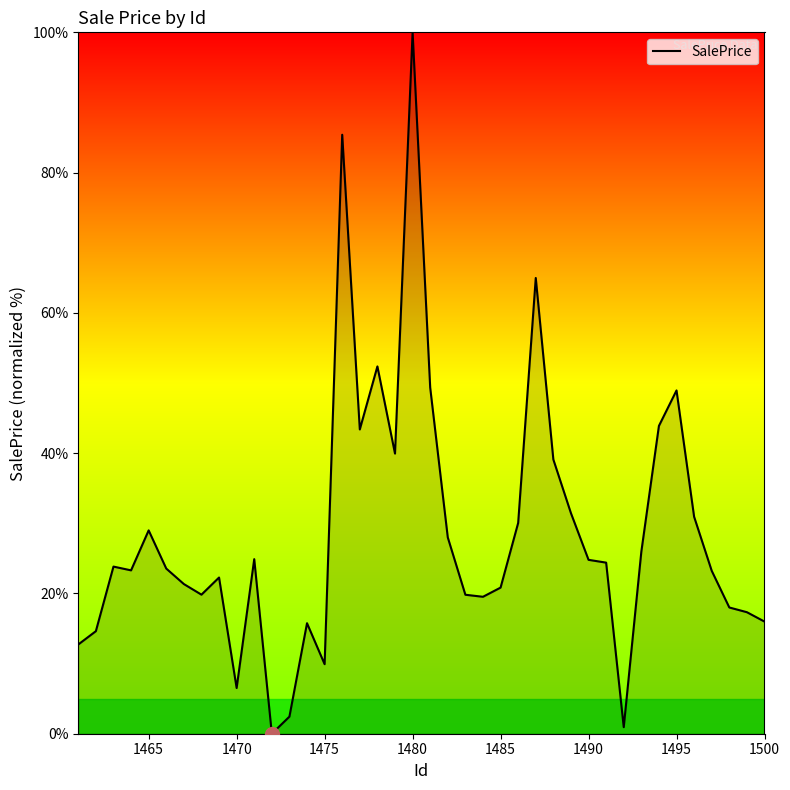

What is the maximum value shown in the chart?

100.0